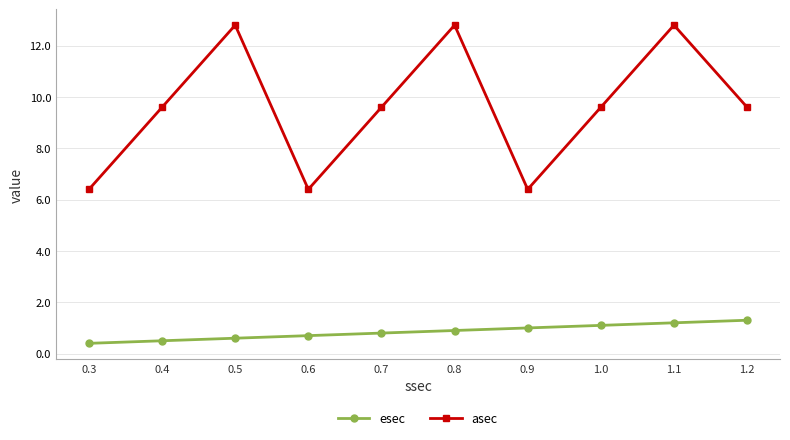

Which series changed the most between 0.3 and 1.2?

asec